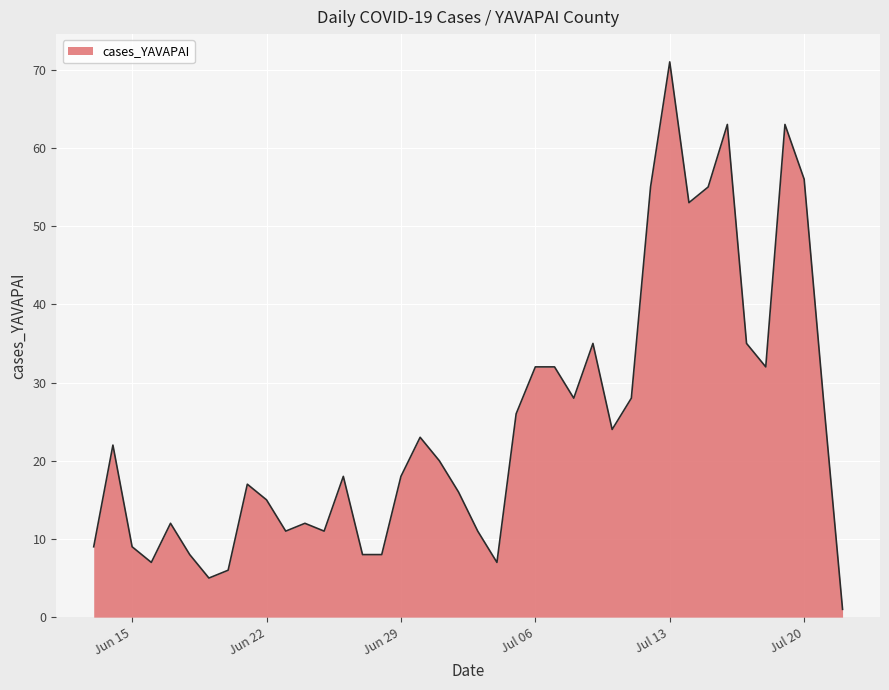

What is the difference between the maximum and second lowest values?

66